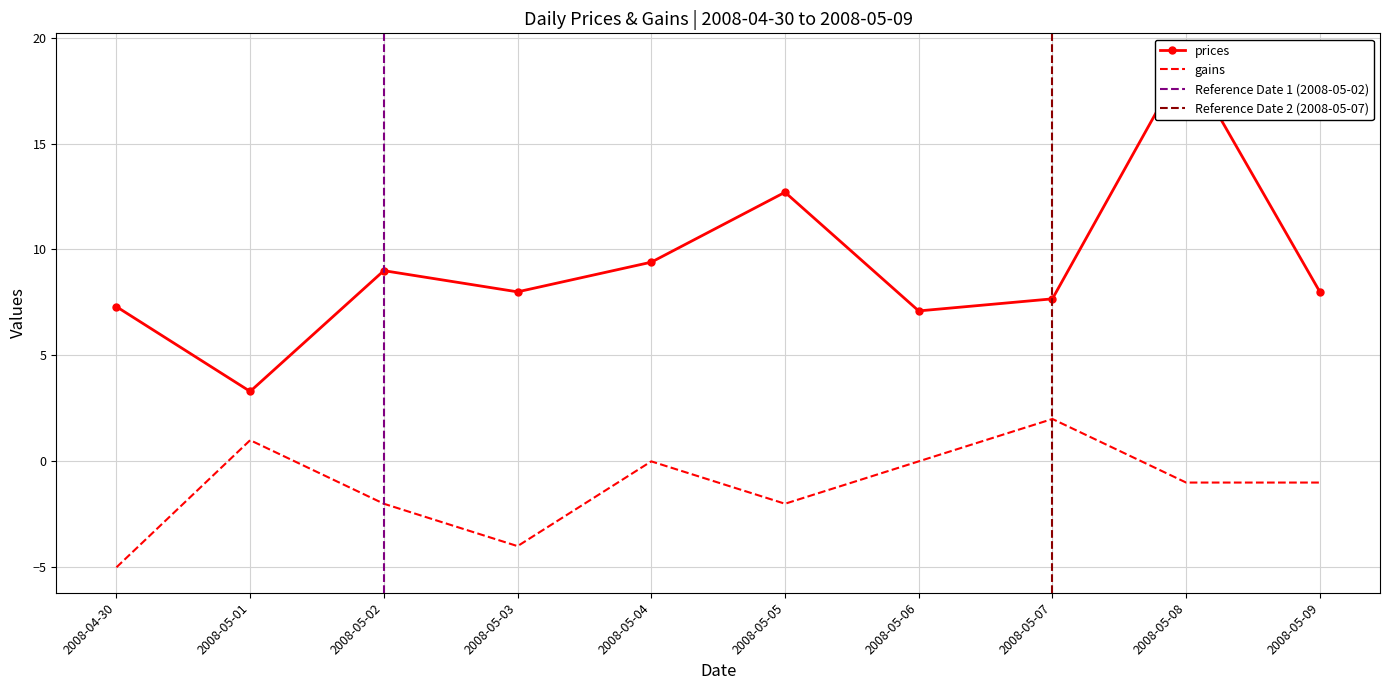

Is the value of gains at 2008-05-02 greater than the value of prices at 2008-05-02?

No